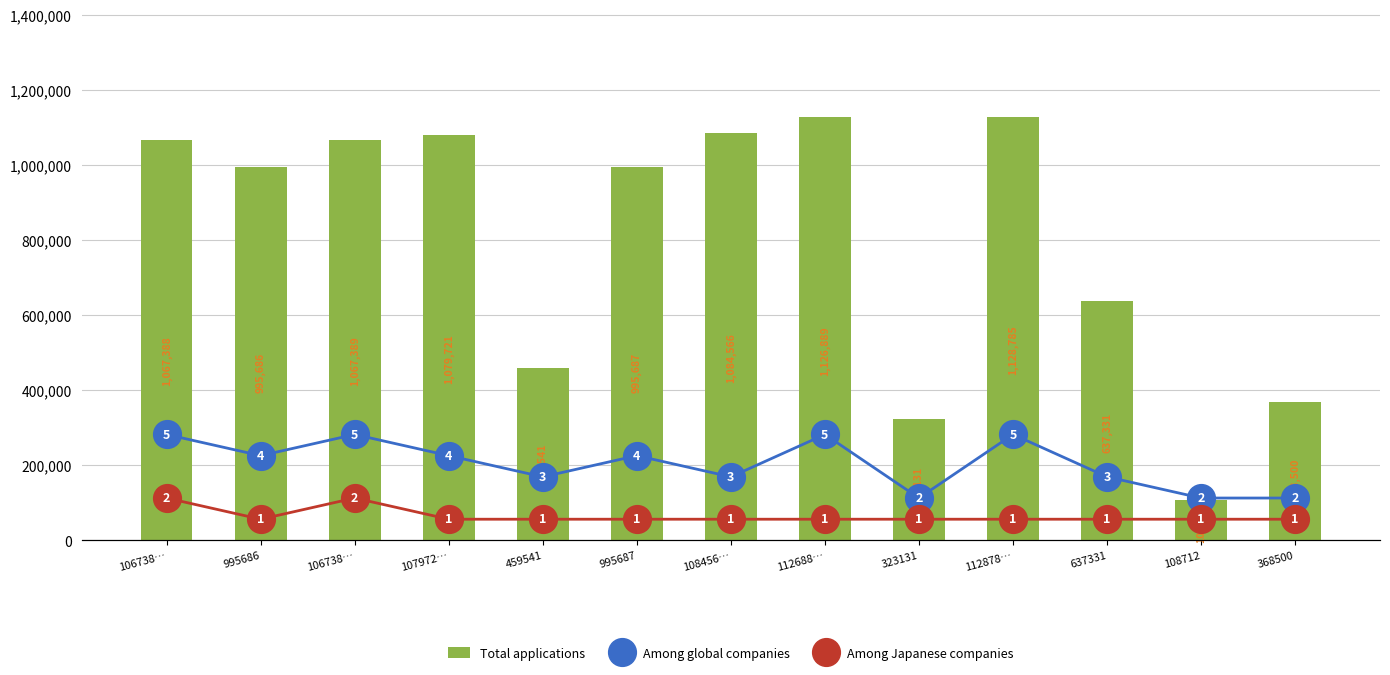

What is the sum of the Total applications values at 108712 and 112878…?

1237497